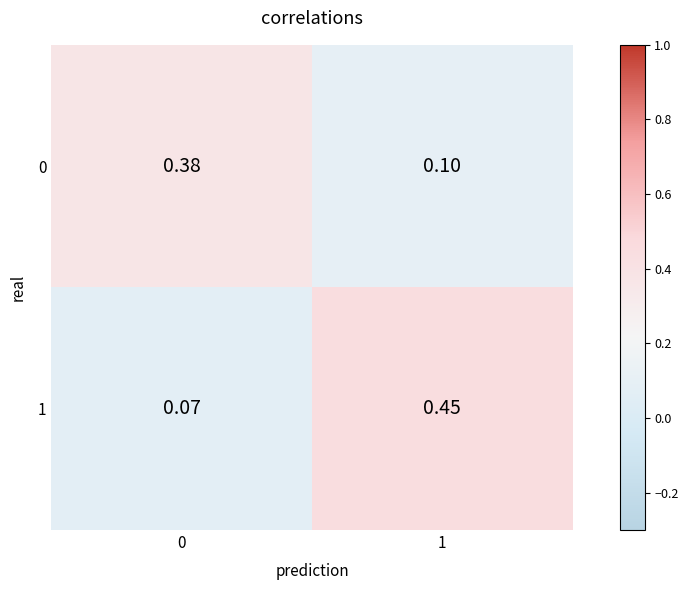

Is the value of 1 at 0 greater than the value of 0 at 0?

No